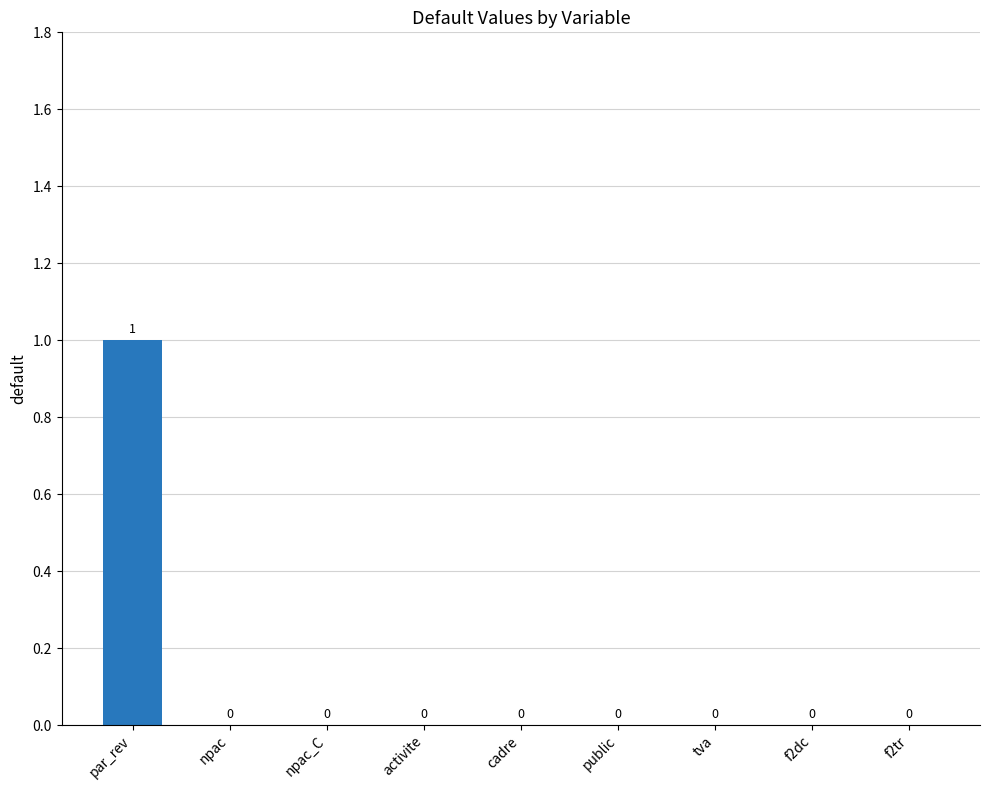

True or false: the data shows 0 at npac_C.

True